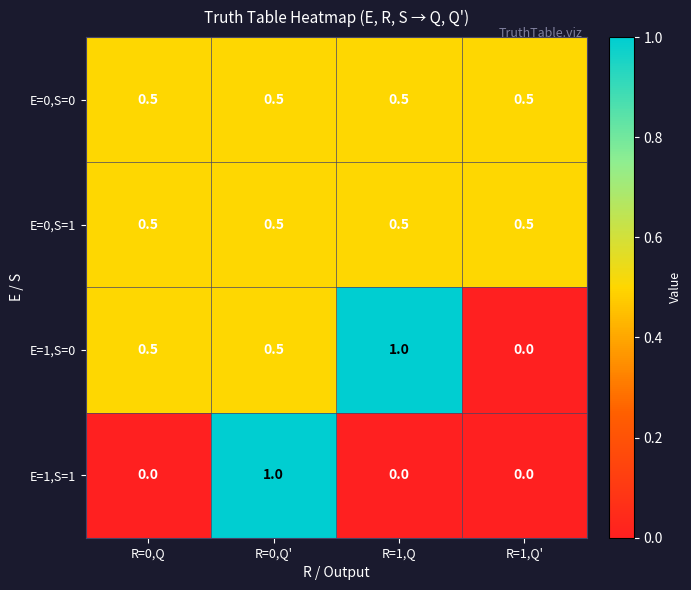

What is the greatest value displayed?

1.0